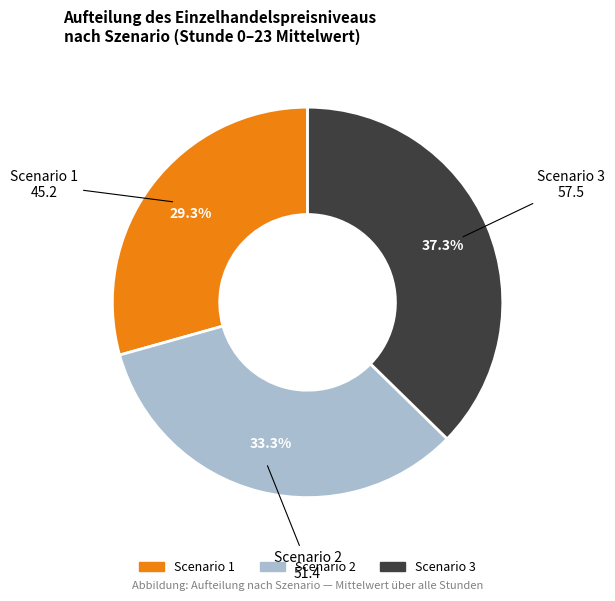

To the nearest percent, what is the combined percentage of Scenario 2 and Scenario 3?

71%